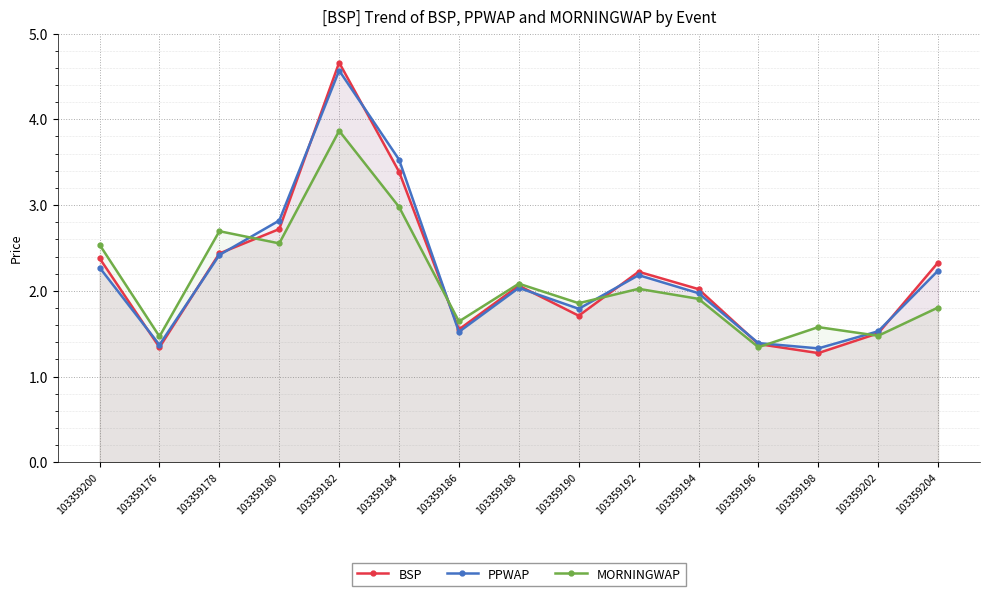

Where is the first local maximum for MORNINGWAP?

103359178